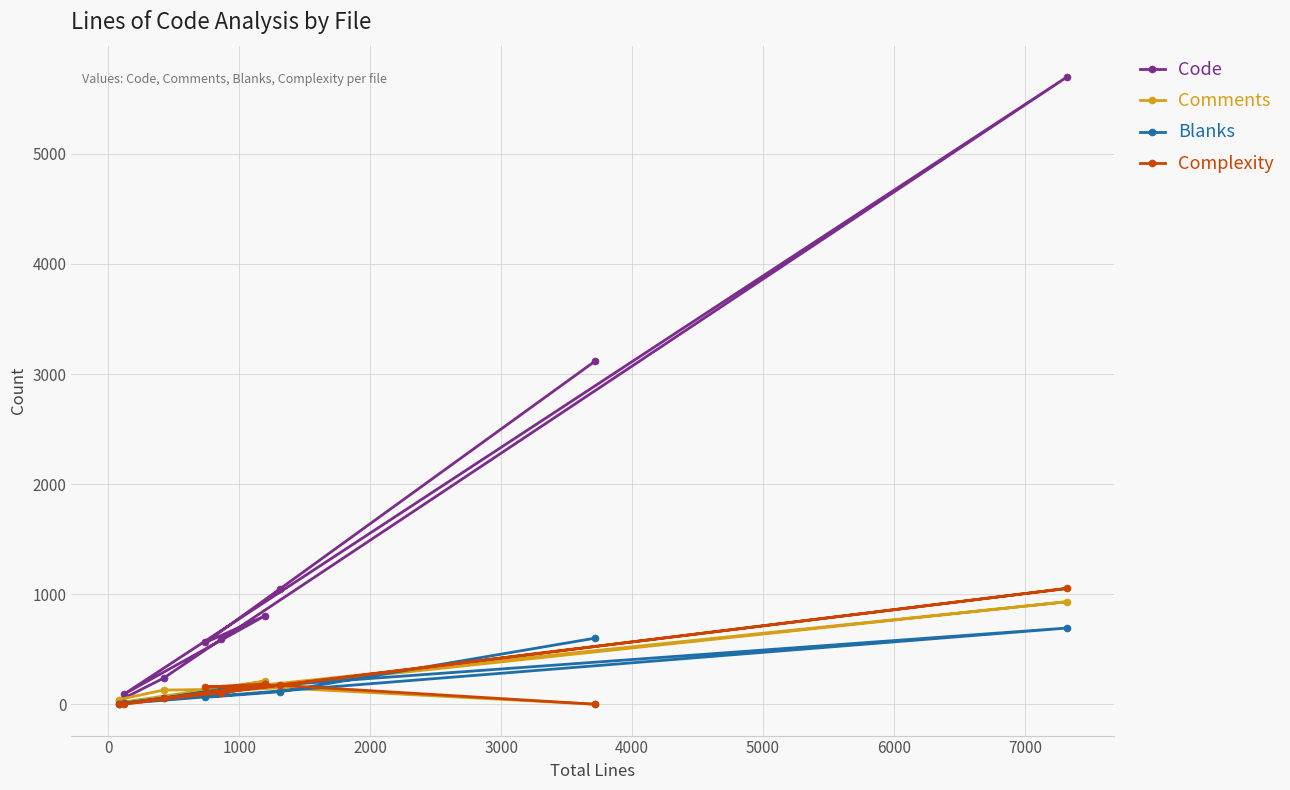

What is the maximum value for Code?

5698